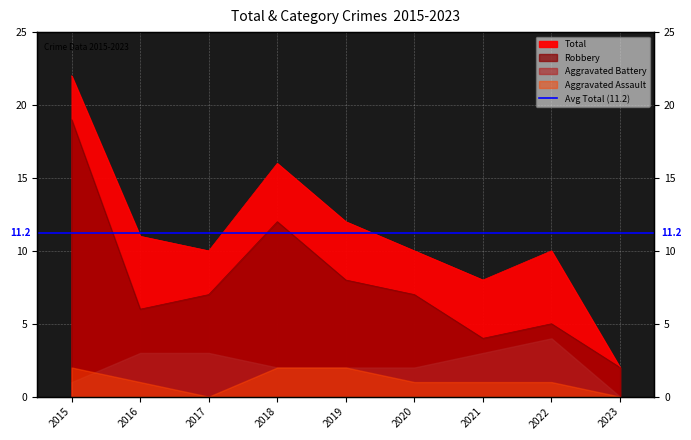

Which category has the highest value across all series?

2015